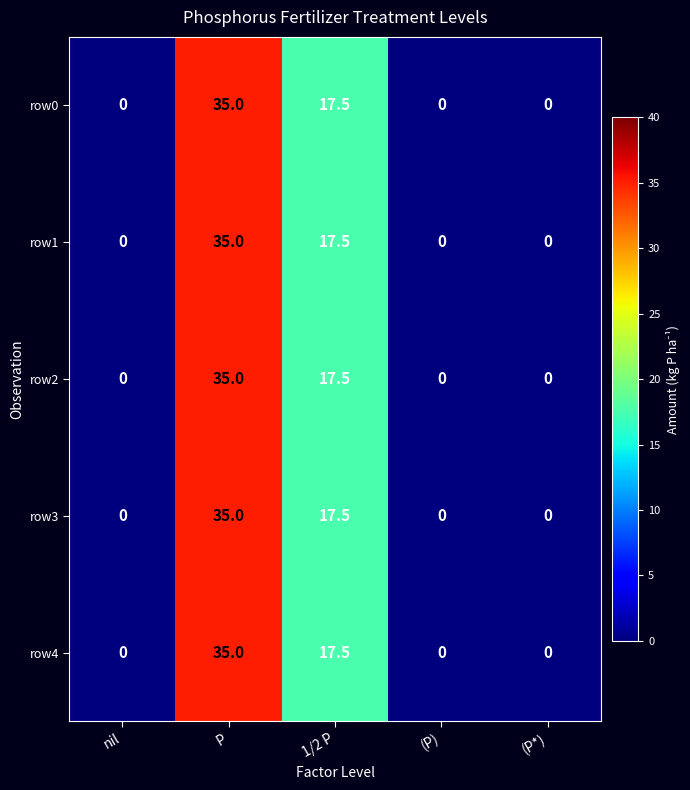

Which category has the highest value across all series?

P